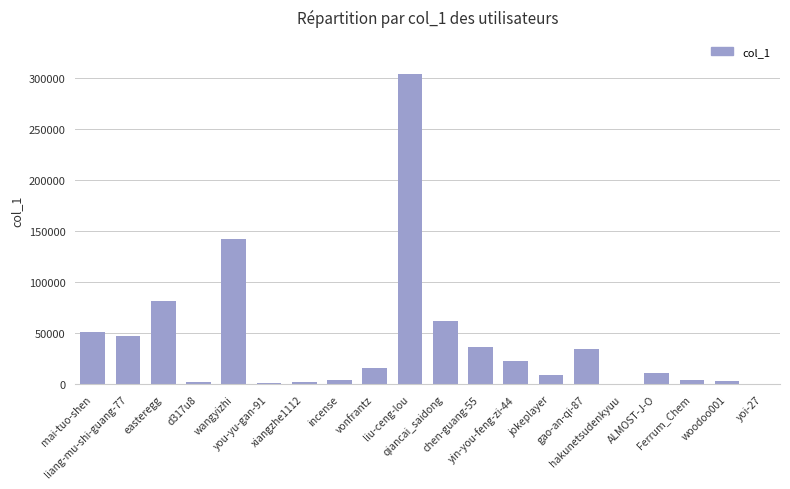

What is the sum of all values?

837522